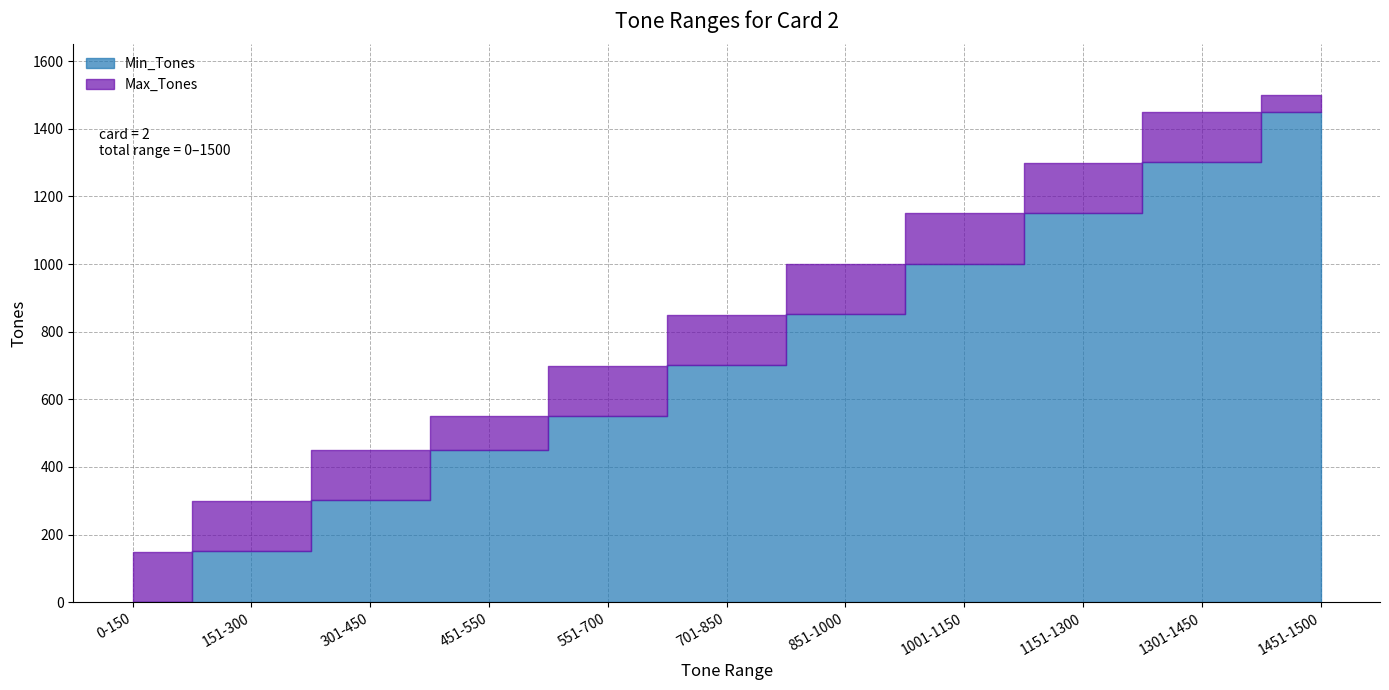

True or false: Min_Tones and Max_Tones intersect in this chart.

False